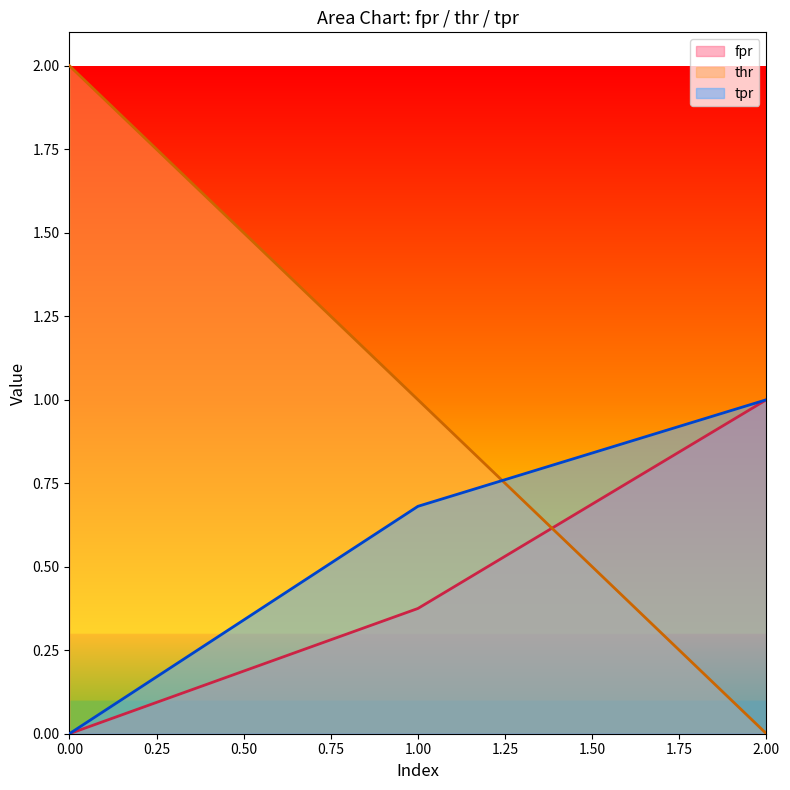

Reading right to left, extract all data points from this chart.

fpr: 1.0	0.4	0.0
thr: 0.0	1.0	2.0
tpr: 1.0	0.7	0.0